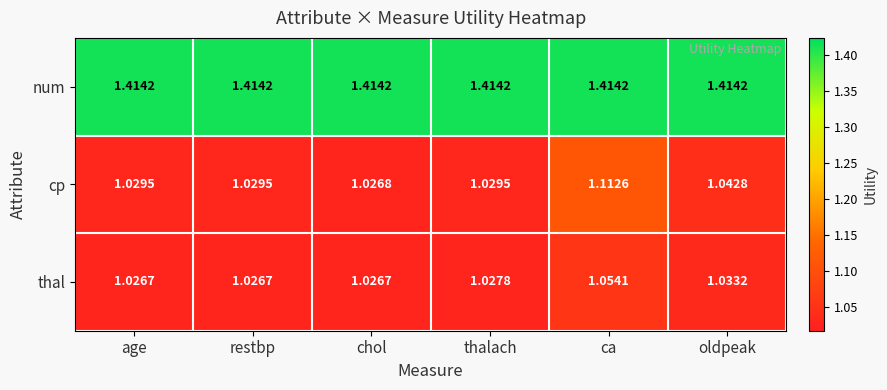

Where is cp nearest to the value 1?

chol